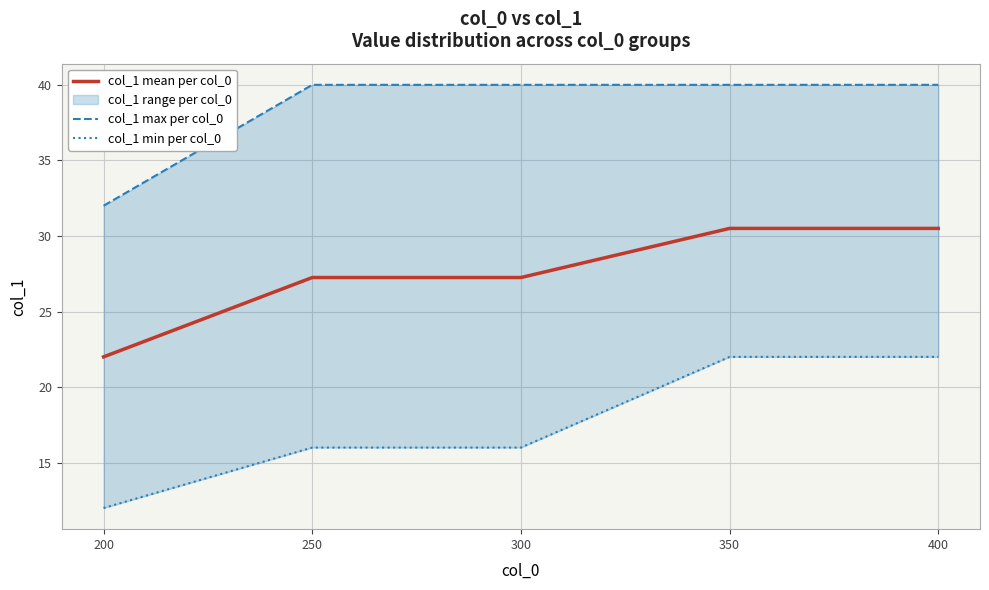

What is the sum of the col_1 max per col_0 values at 400 and 350?

80.0